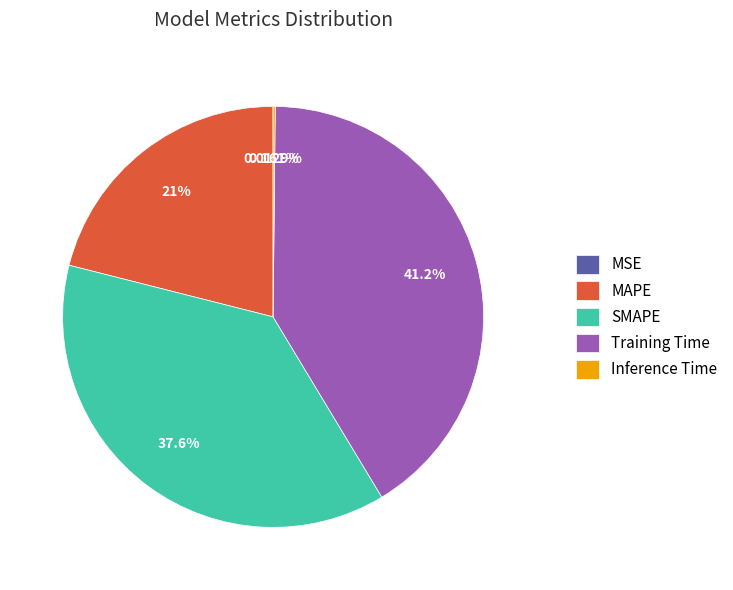

Which slice is the largest?

Training Time